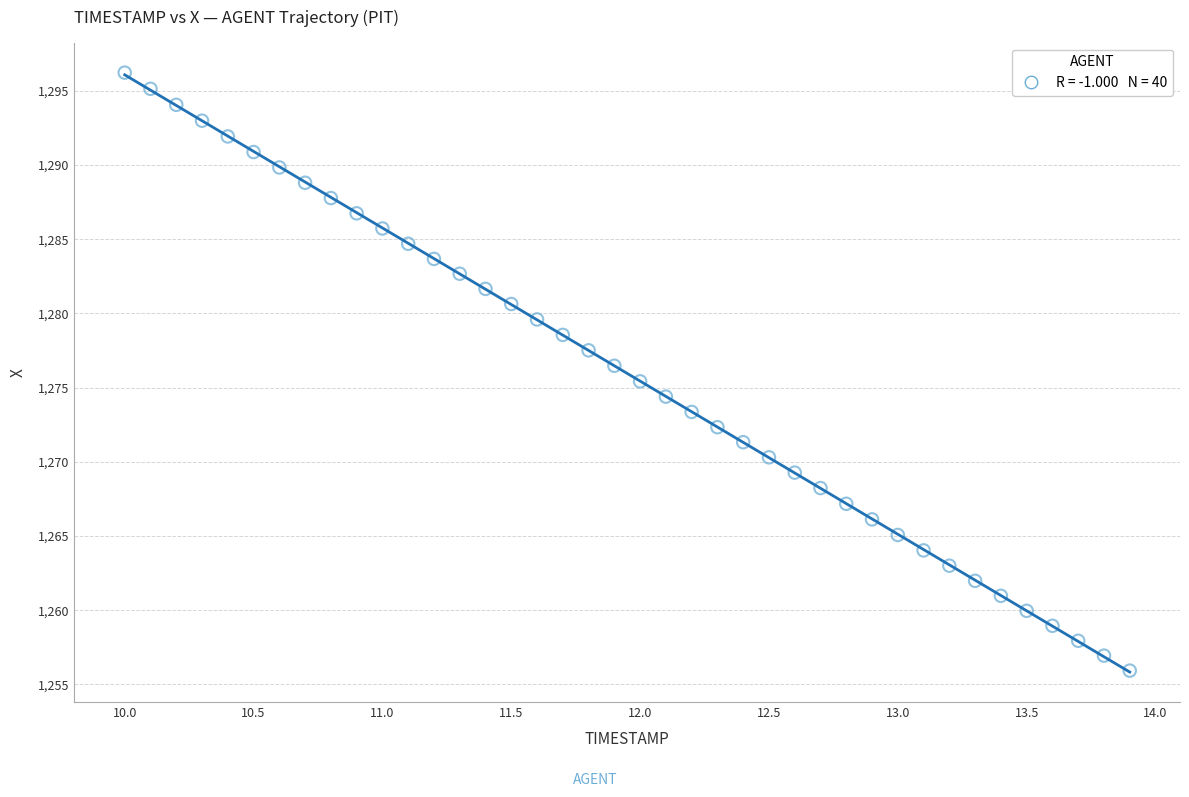

What is the range of X values (max minus min)?

3.9